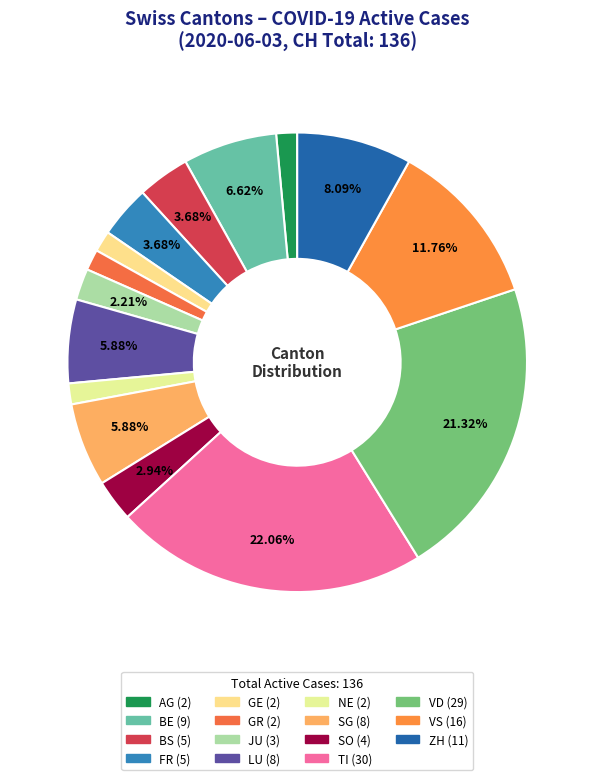

How many segments does this pie chart have?

15